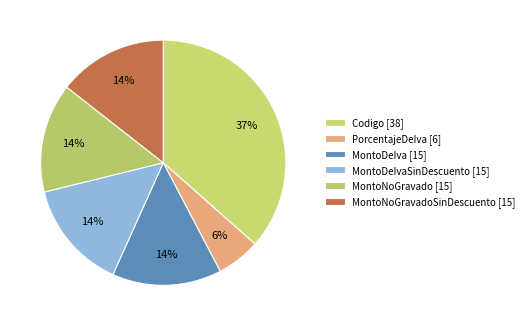

Does any single category account for the majority?

No